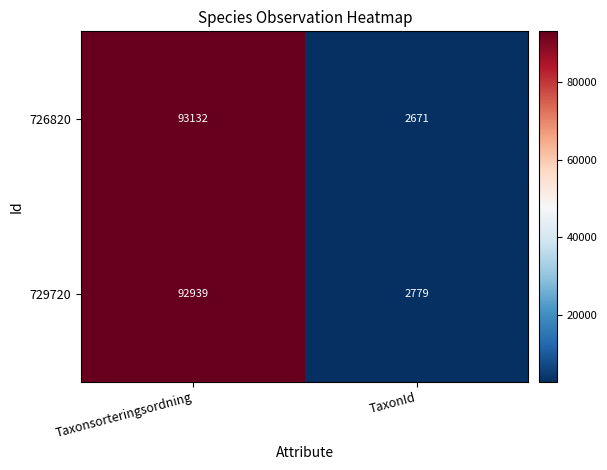

At which label is 726820 closest to 47901?

TaxonId